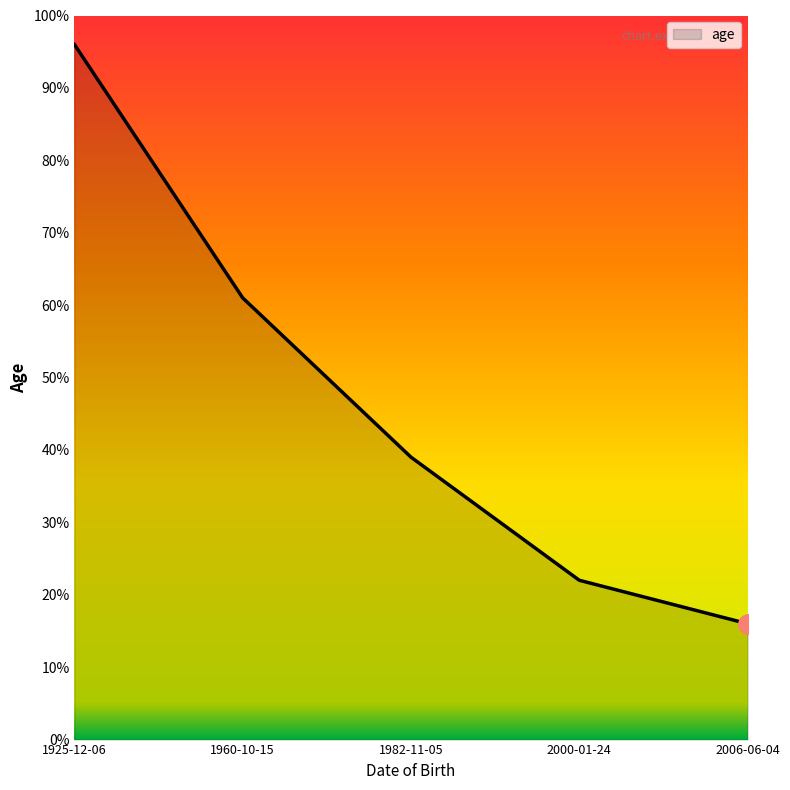

True or false: there are more than 2 points higher than both neighbors.

False